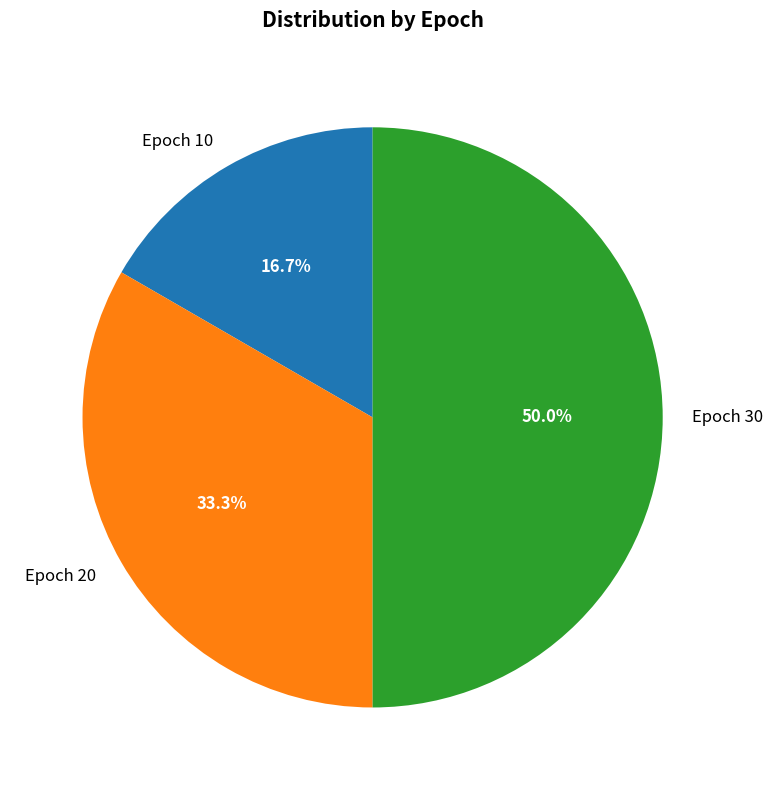

Does Epoch 20 represent more than half of the total?

No